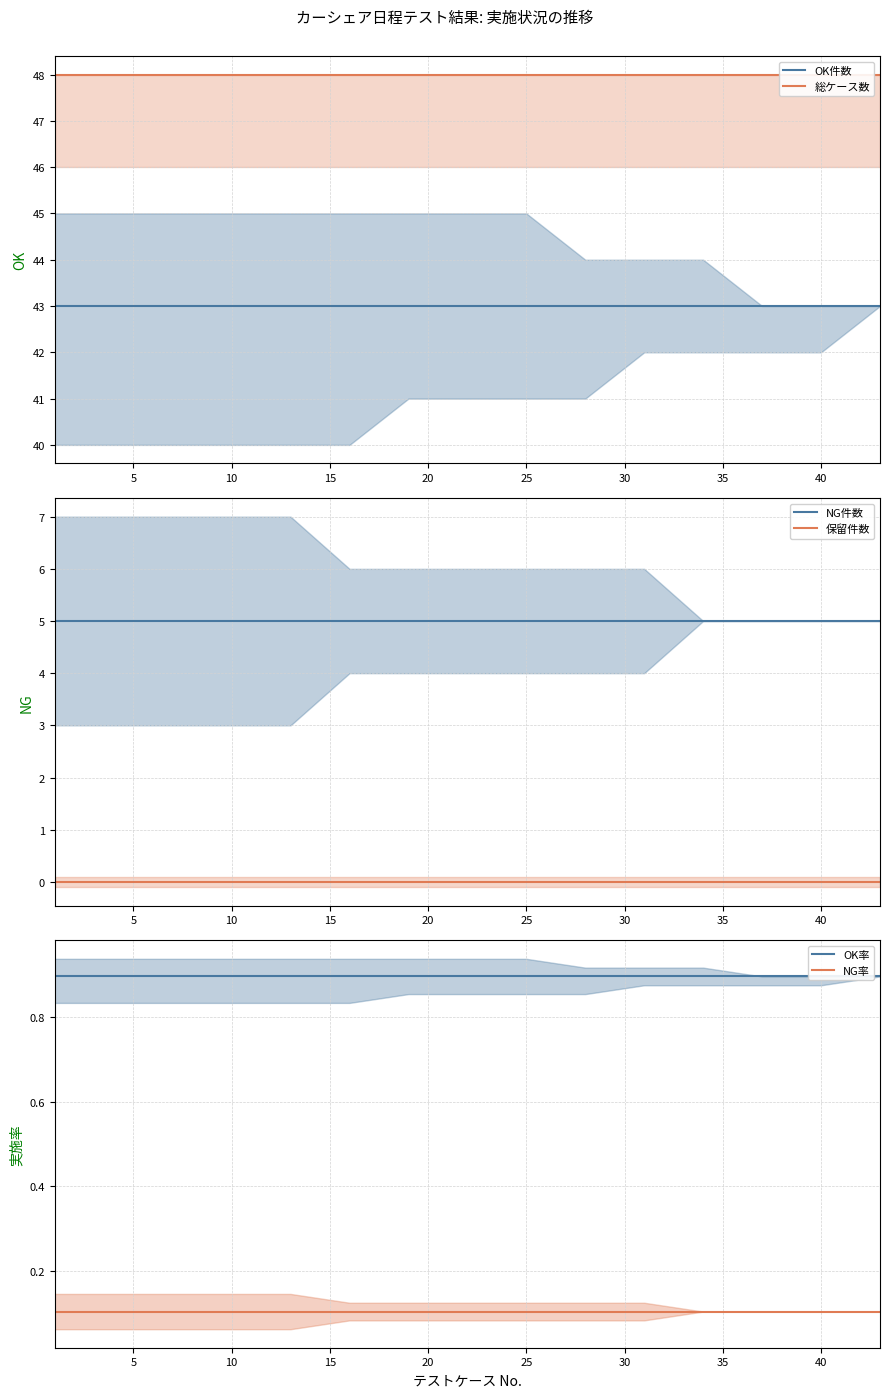

What is the approximate value of NG at 31?

5